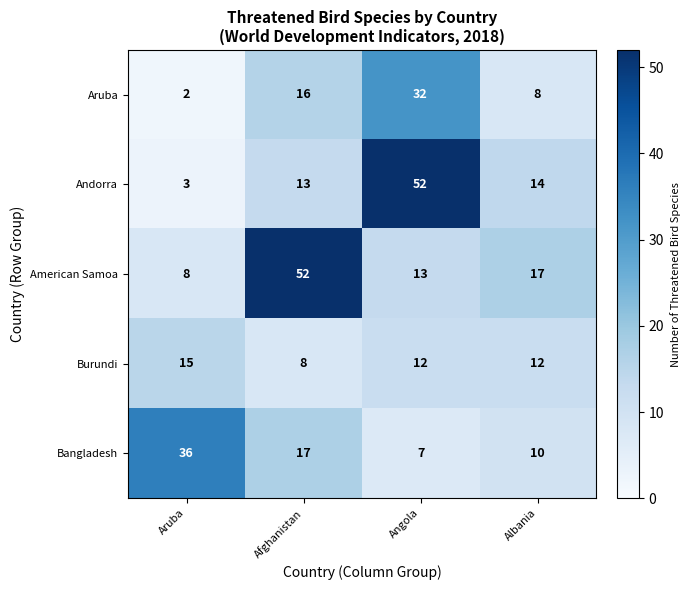

What is the maximum value shown in the chart?

52